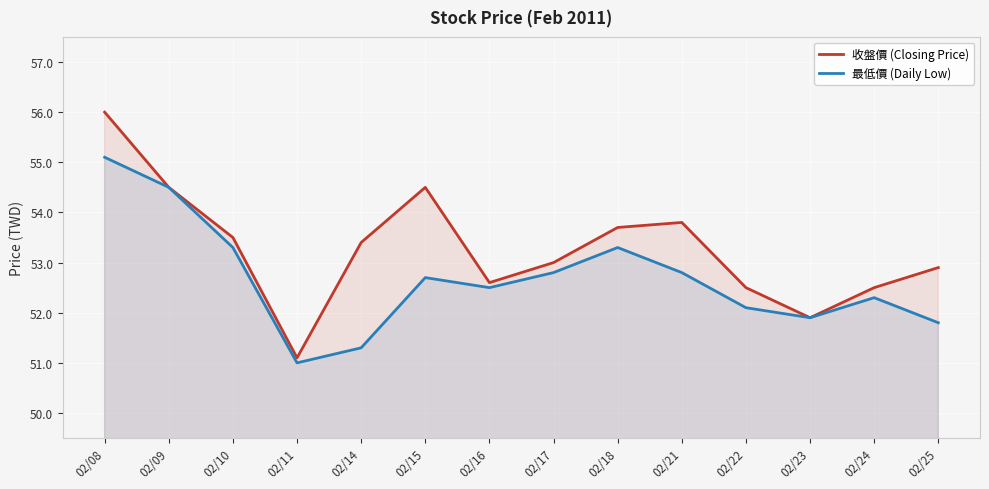

Reading left to right, list all the values displayed in this chart.

收盤價 (Closing Price): 56.0	54.5	53.5	51.1	53.4	54.5	52.6	53.0	53.7	53.8	52.5	51.9	52.5	52.9
最低價 (Daily Low): 55.1	54.5	53.3	51.0	51.3	52.7	52.5	52.8	53.3	52.8	52.1	51.9	52.3	51.8